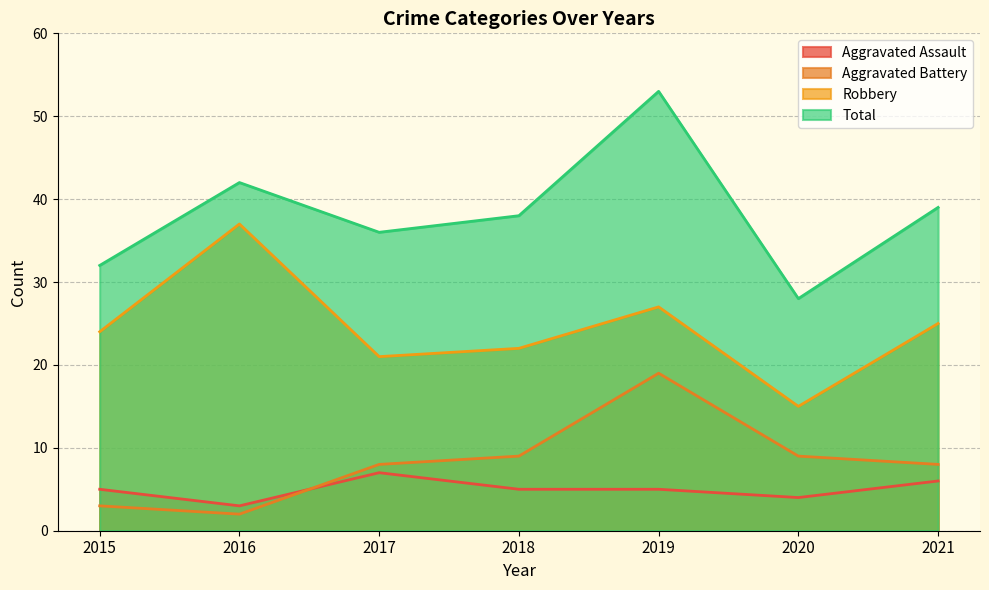

At which label does Total reach its peak?

2019